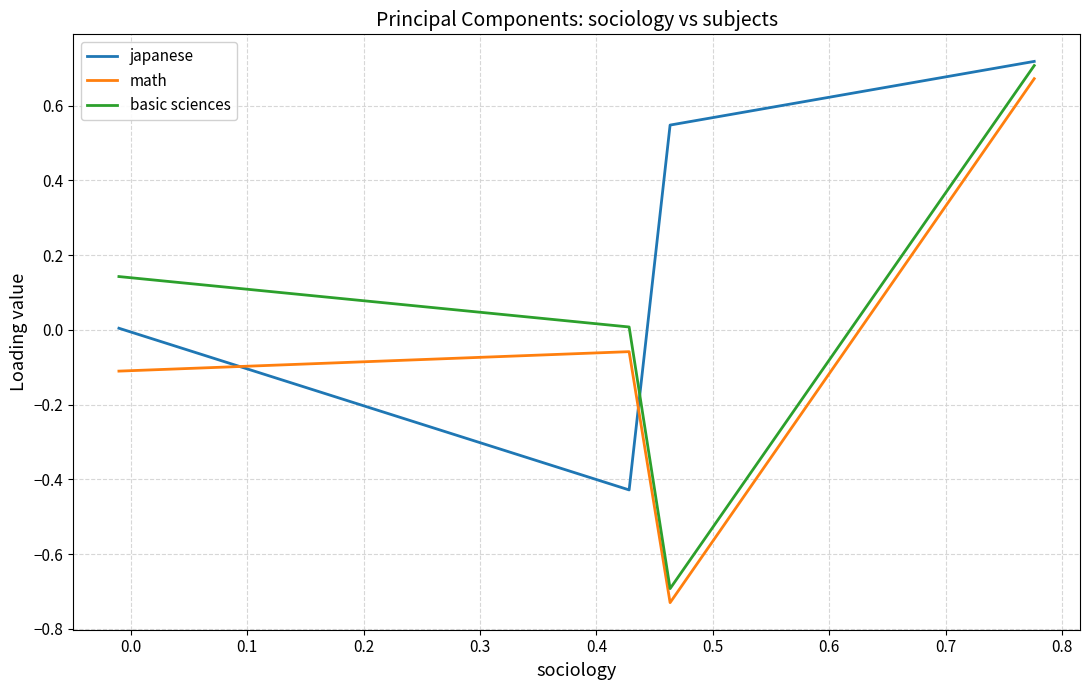

Rank the series by their average value, from highest to lowest.

japanese, basic sciences, math